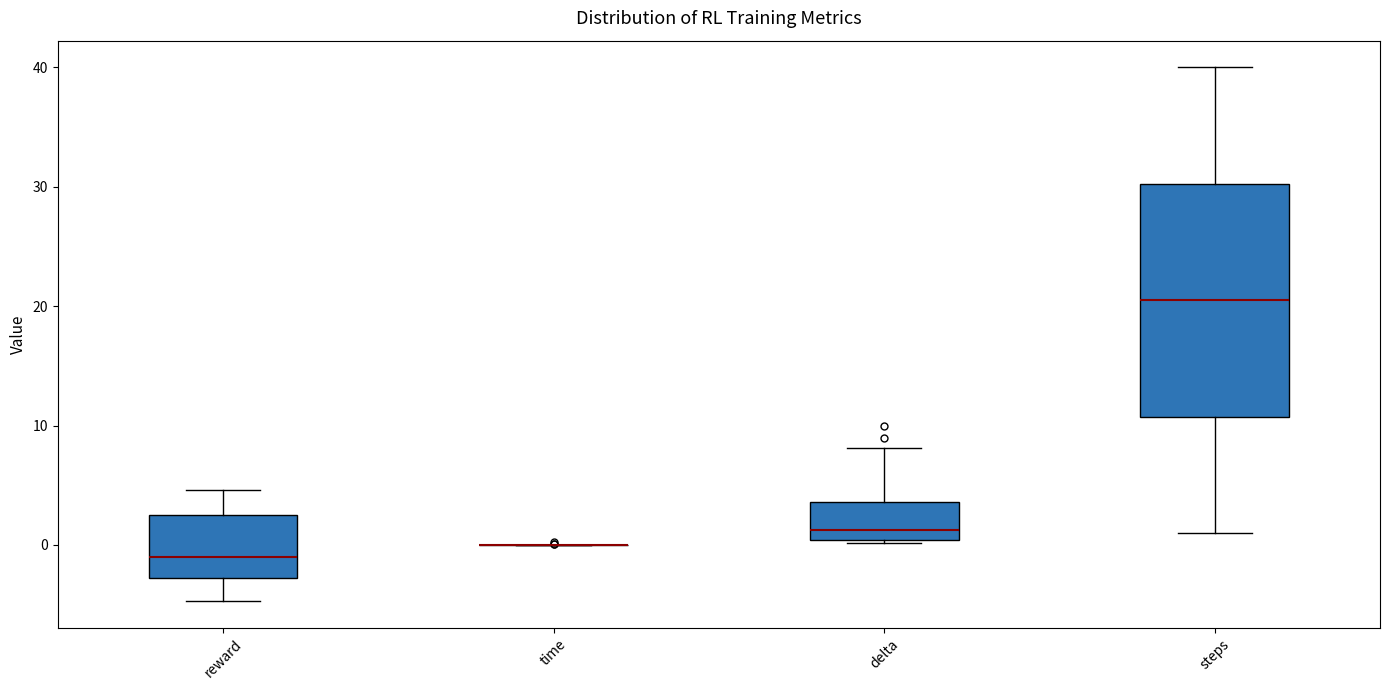

Where does the lower whisker of the box for steps end on the y-axis? The values are not printed on the chart, so give them approximately, as read against the axis.

1